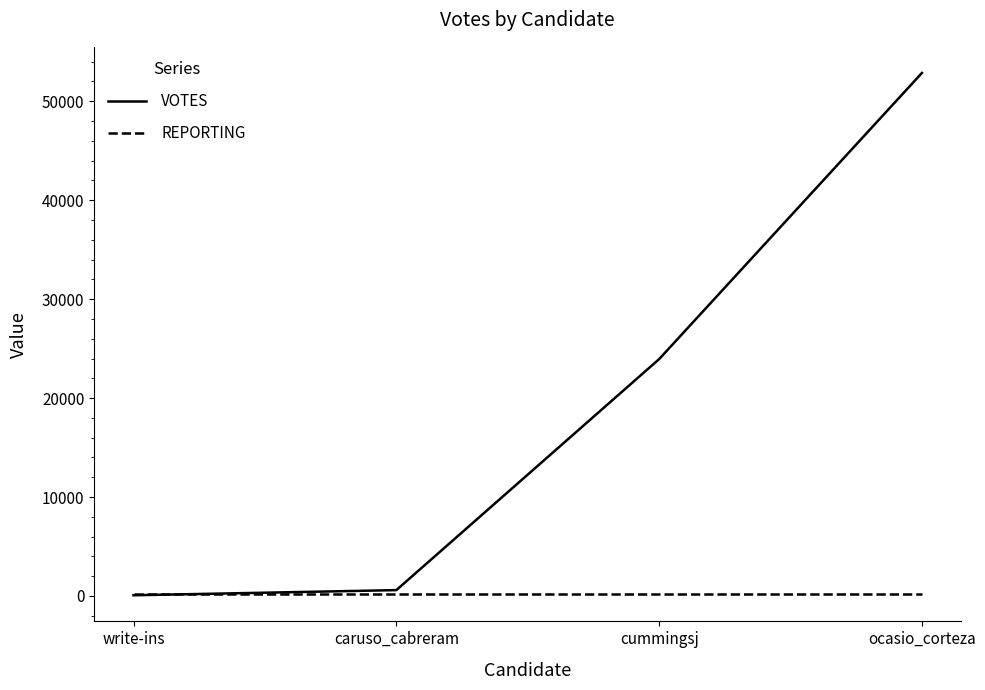

Which series has the largest total across all categories?

VOTES